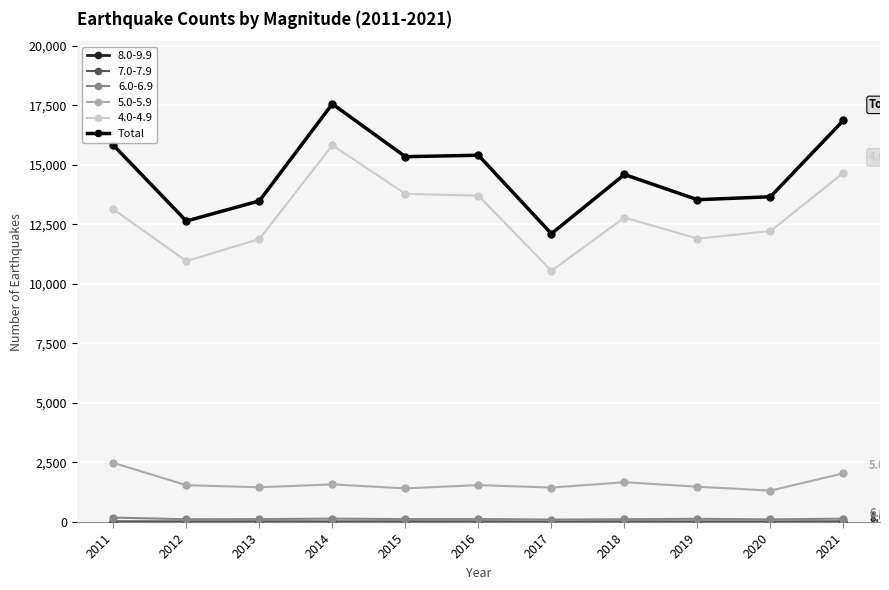

How many categories are shown in the chart?

11